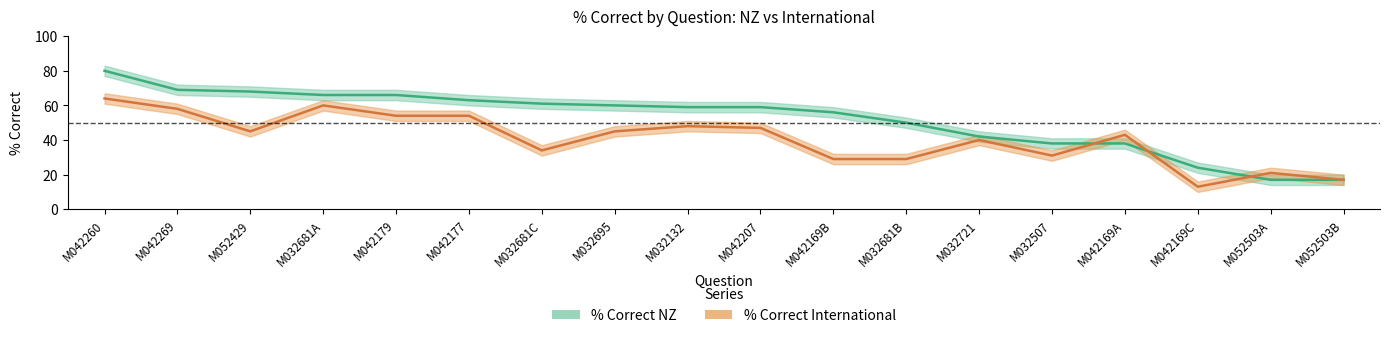

What is the difference between the highest and lowest values at M032695?

15